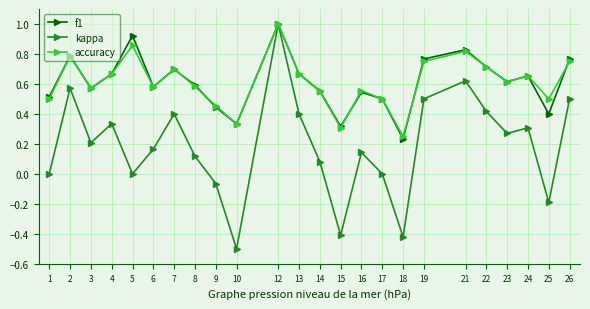

What is the maximum value shown in the chart?

1.0